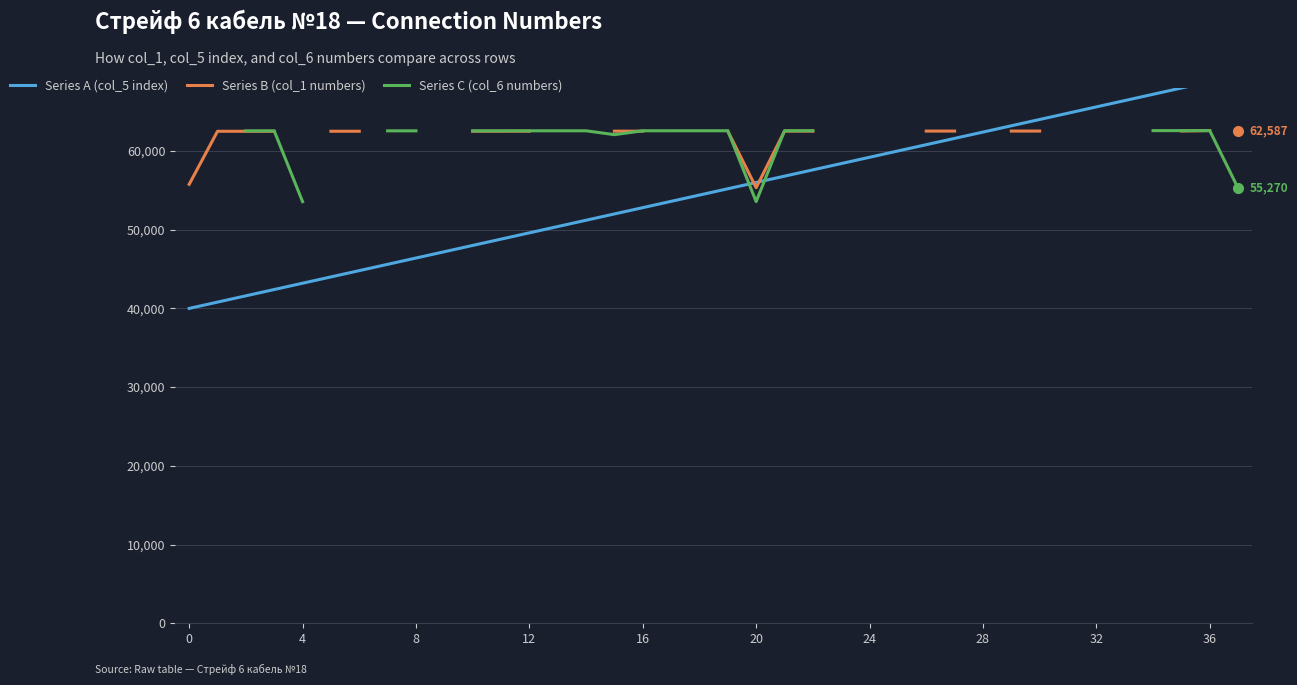

List the series in order of their peak value, lowest first.

Series B (col_1 numbers), Series C (col_6 numbers), Series A (col_5 index)